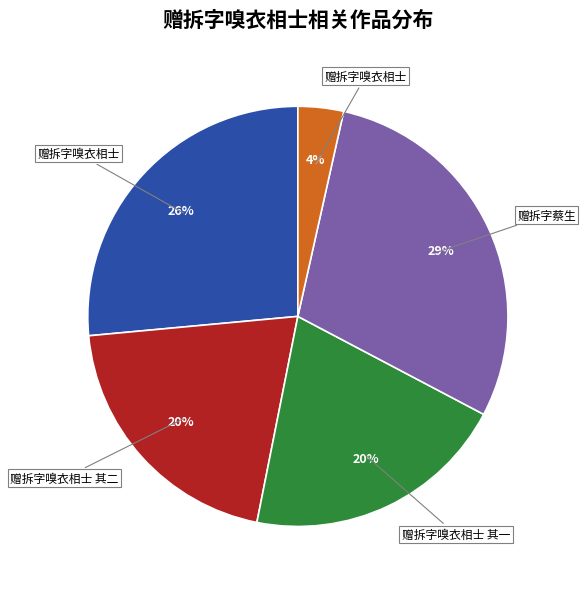

To the nearest percent, what is the average slice percentage?

20%